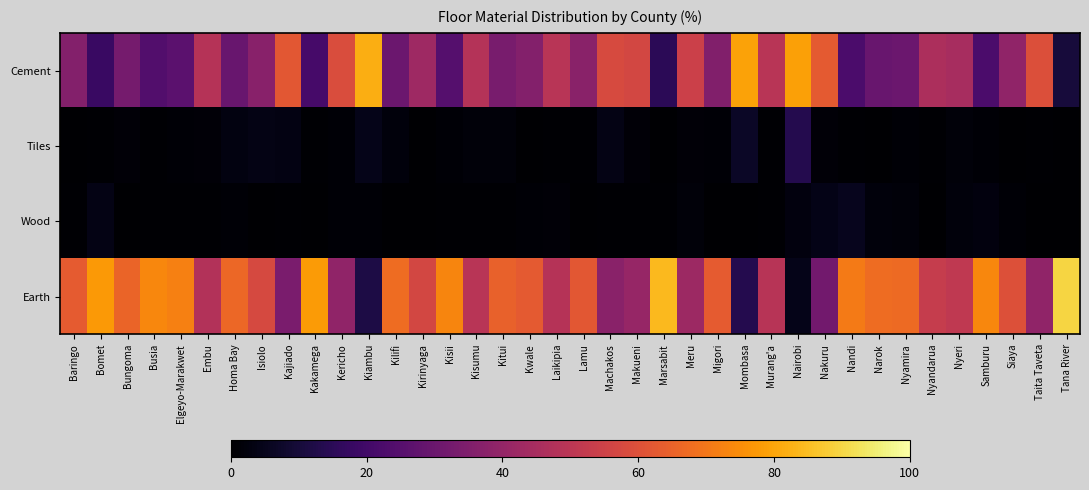

Which series has the largest range (max minus min)?

Earth